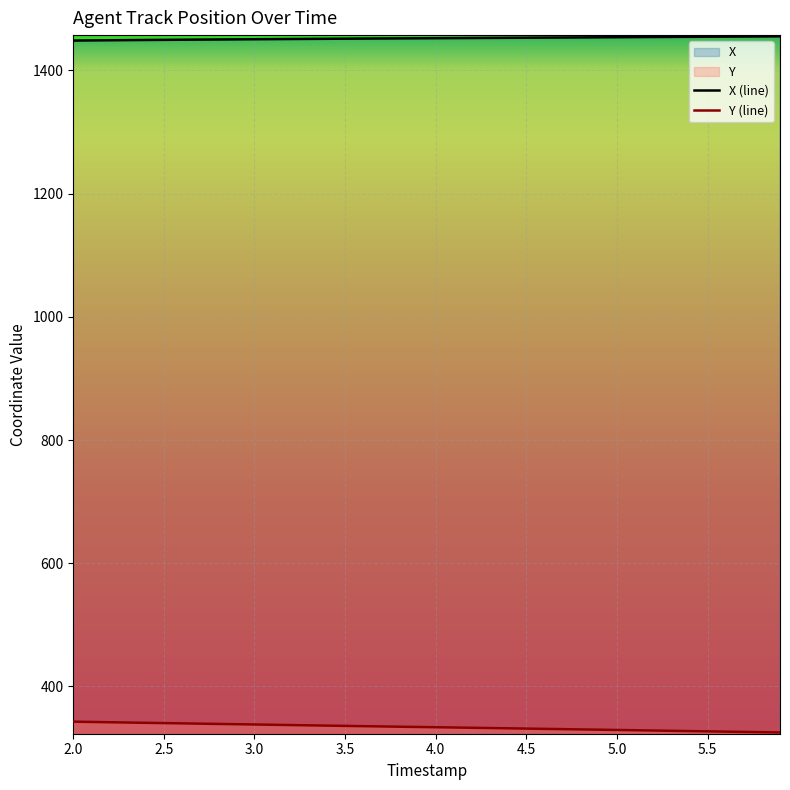

What is the average value of the Y series?

334.1